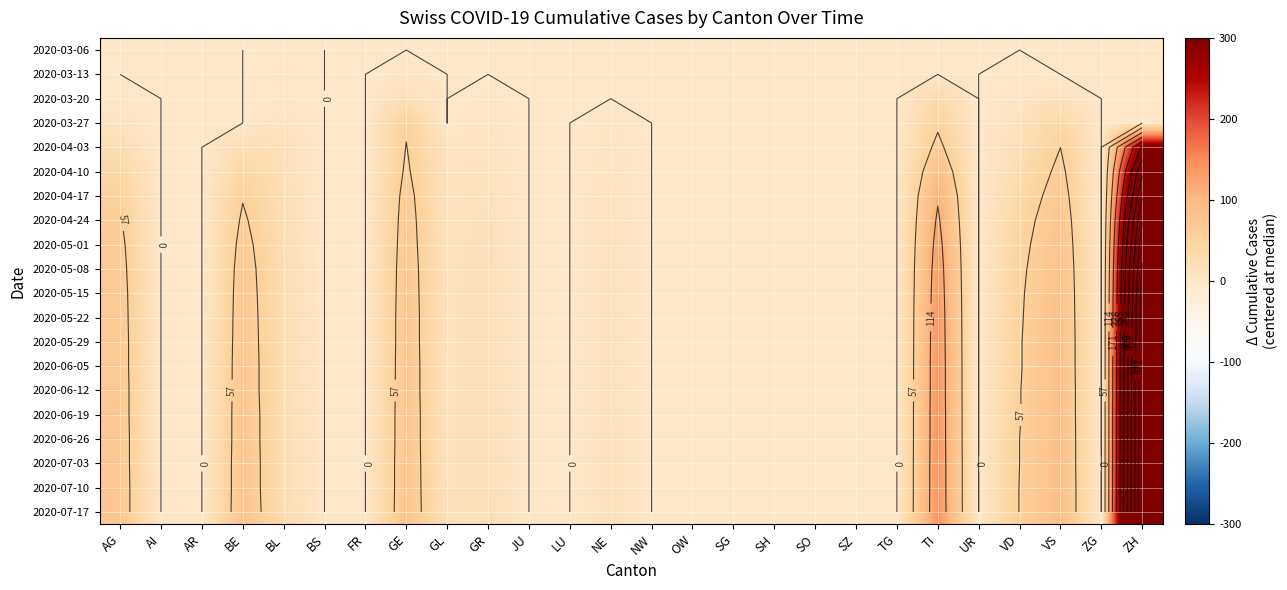

What is the difference between the maximum and minimum values in the 2020-05-22 series?

605